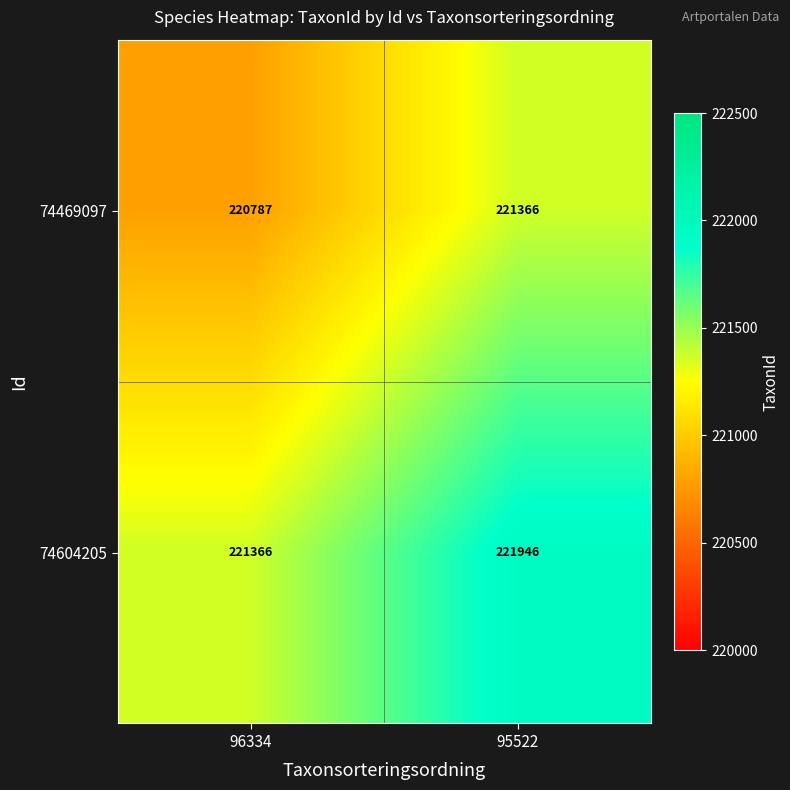

Count the number of data series in this chart.

2